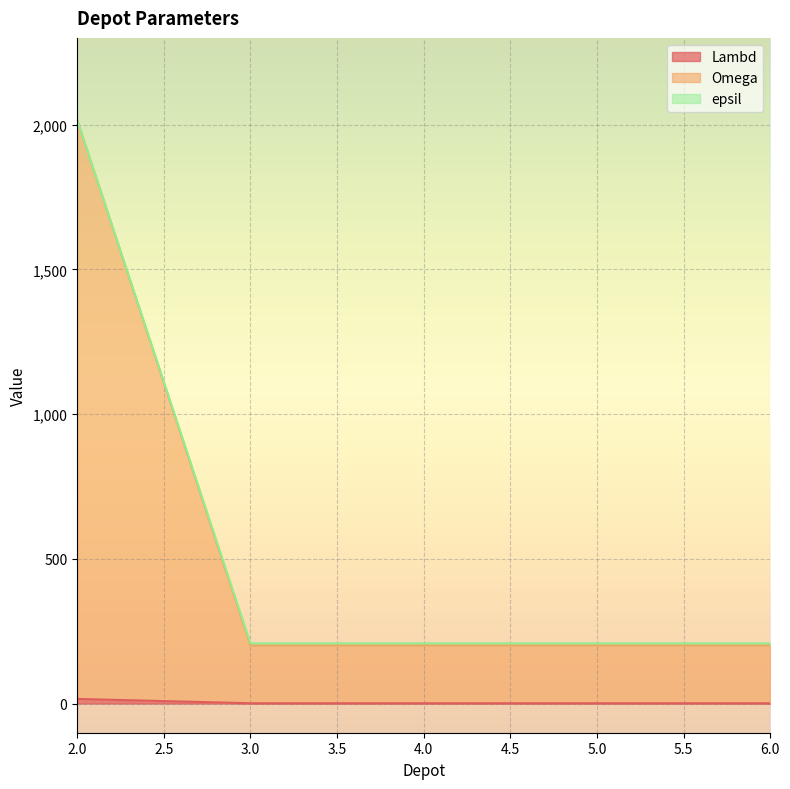

True or false: Lambd and epsil intersect in this chart.

False